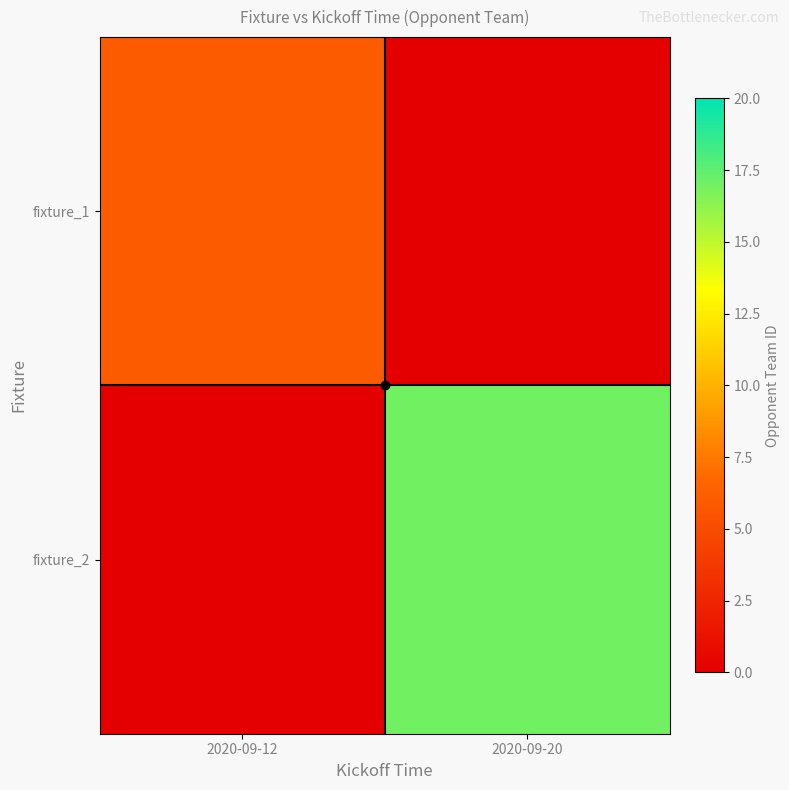

Reading left to right, transcribe all the data shown in this chart.

fixture_1: 2020-09-12=6	2020-09-20=0
fixture_2: 2020-09-12=0	2020-09-20=17